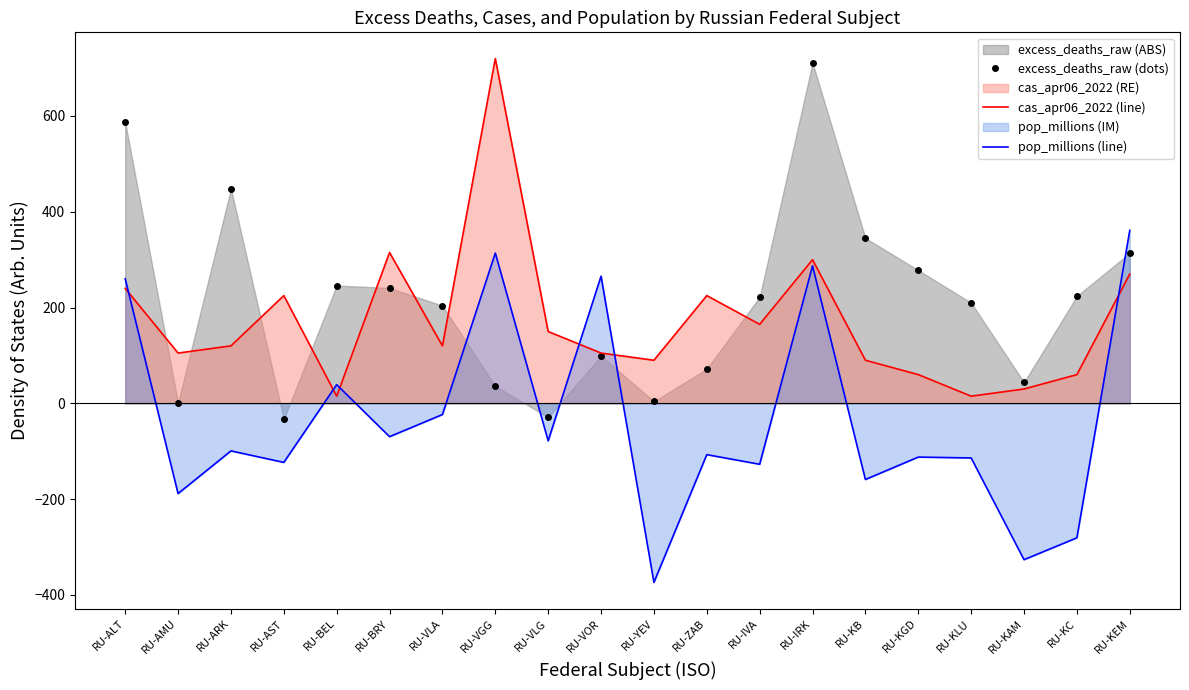

Between which two adjacent categories do excess_deaths_raw (dots) and pop_millions (line) first intersect?

RU-VLA and RU-VGG